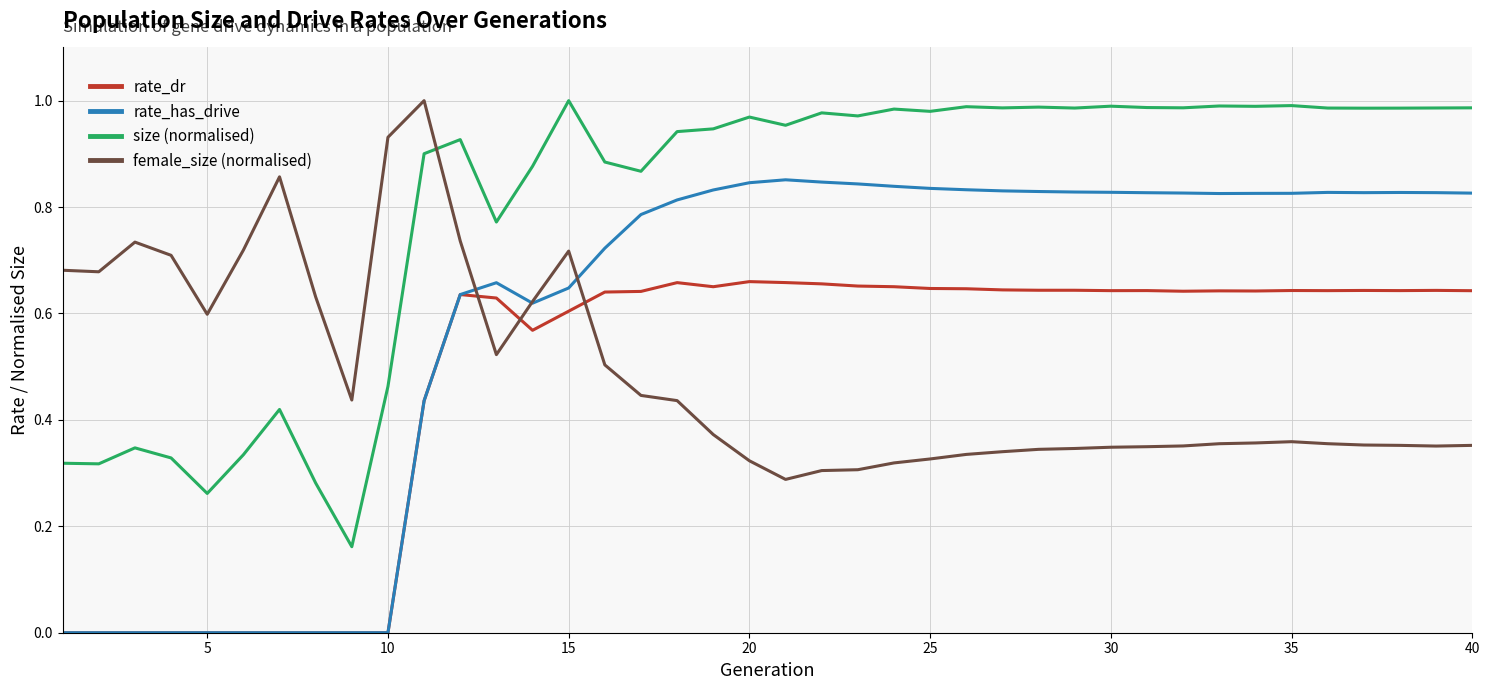

True or false: rate_has_drive and size (normalised) cross at least once.

False